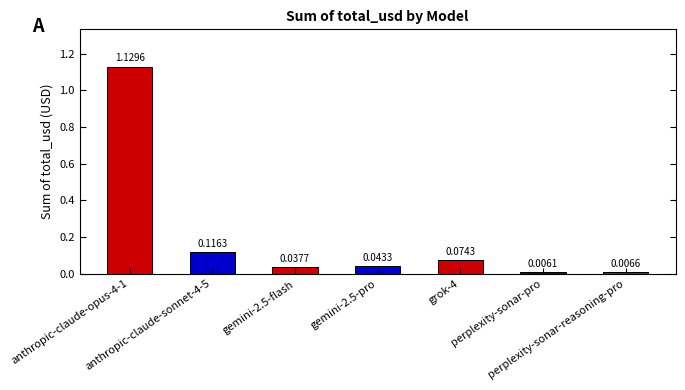

How many bars are there in total?

7